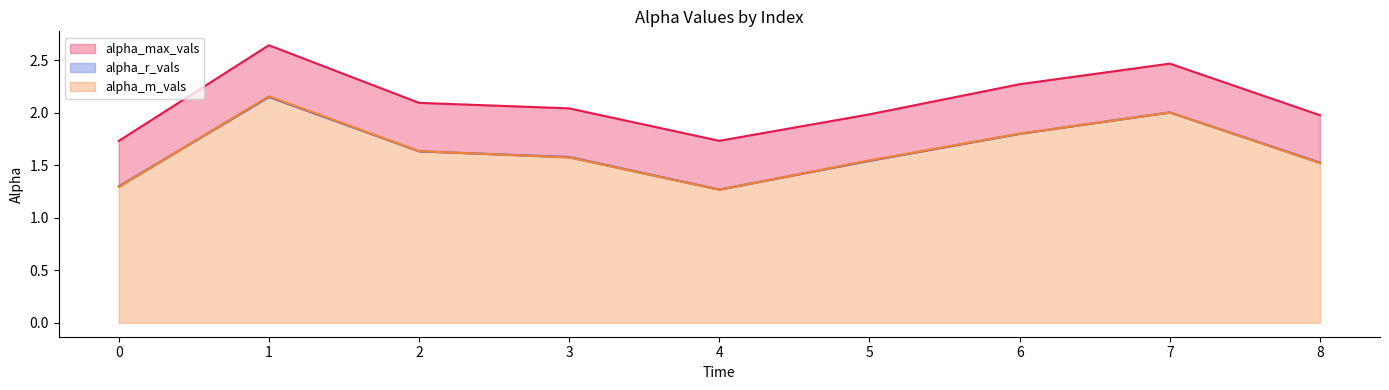

In alpha_max_vals, how many points are higher than both neighbors (excluding endpoints)?

2